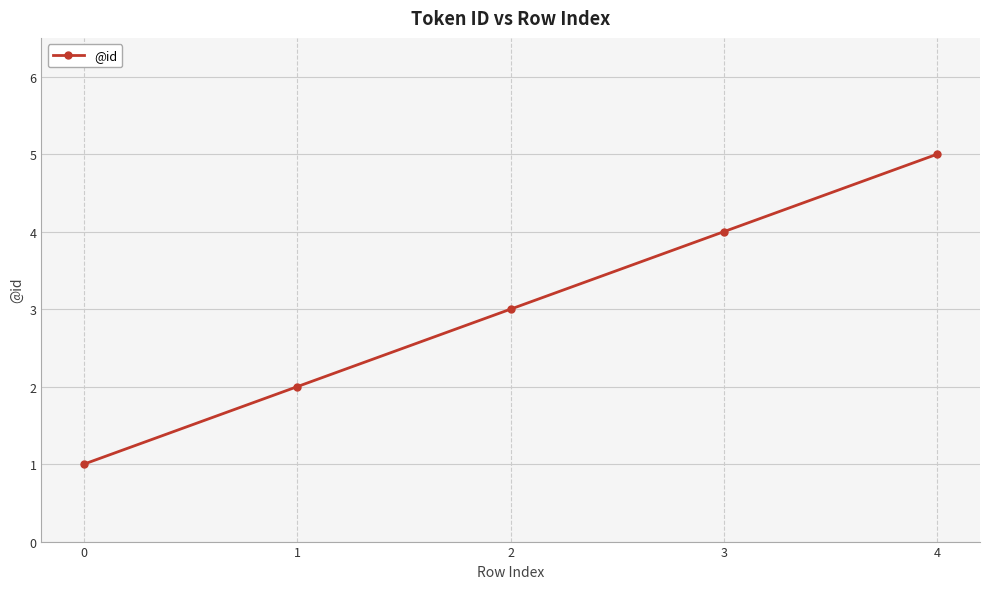

Between 4 and 0, which is larger?

4